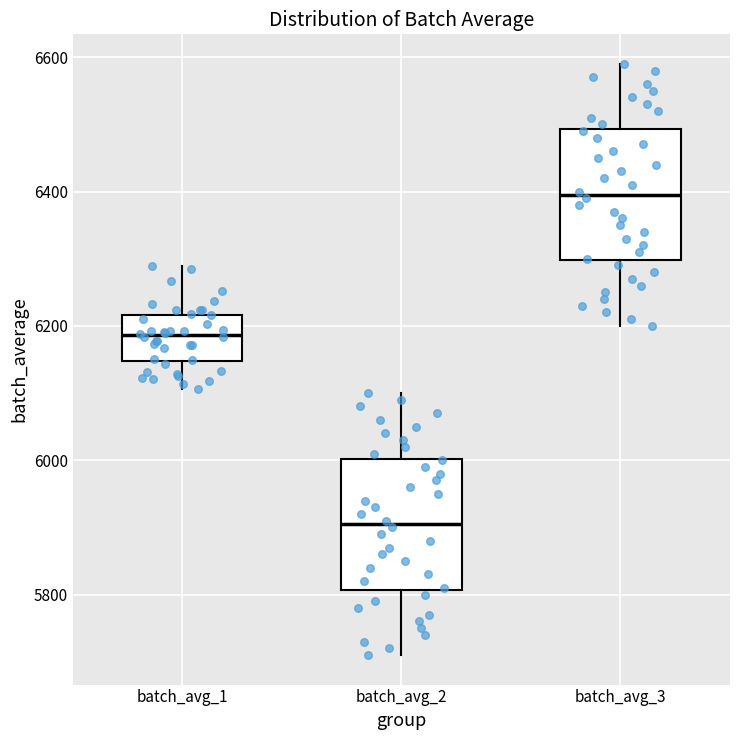

Reading left to right, read every box against the y-axis: the position of its median line, the range the box covers, and the ends of its whiskers. The values are not printed on the chart, so give them approximately, as read against the axis.

batch_avg_1: median 6180, box 6140 to 6220, whiskers 6100 to 6280
batch_avg_2: median 5900, box 5800 to 6000, whiskers 5720 to 6100
batch_avg_3: median 6400, box 6300 to 6500, whiskers 6200 to 6600